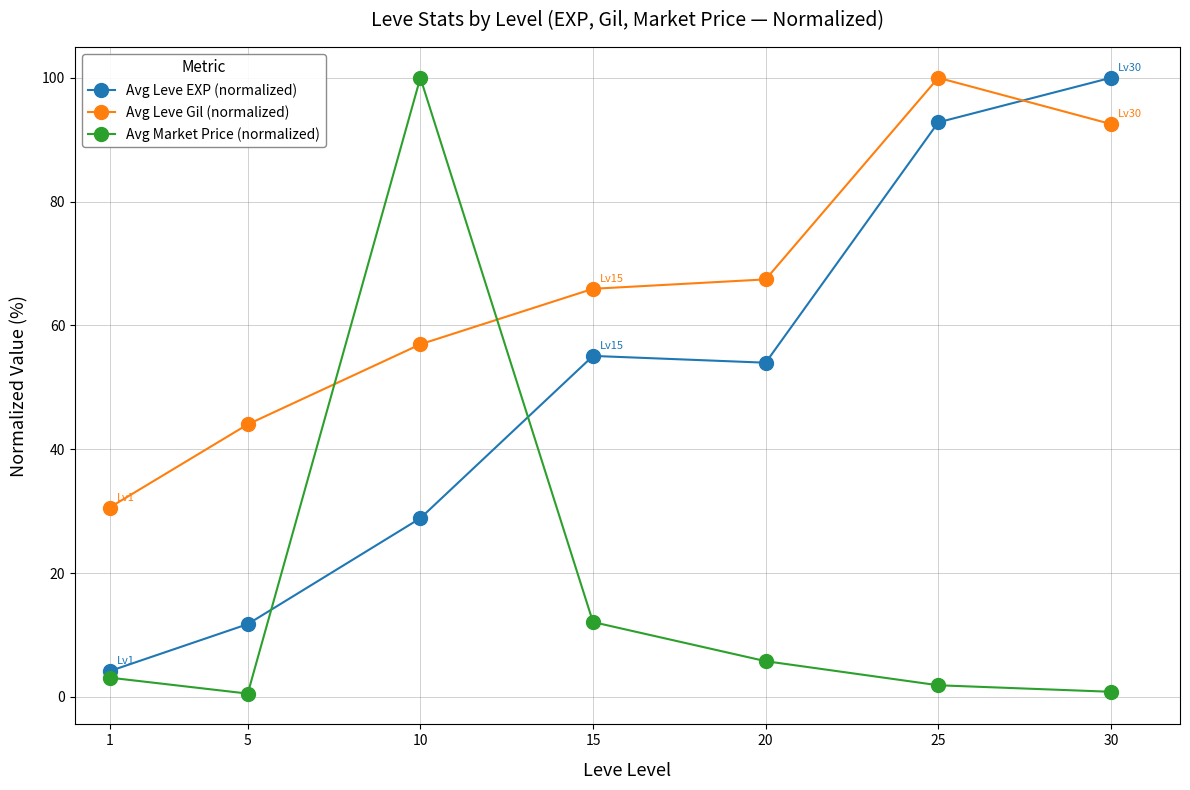

Where is the first local minimum for Avg Leve EXP (normalized)?

20